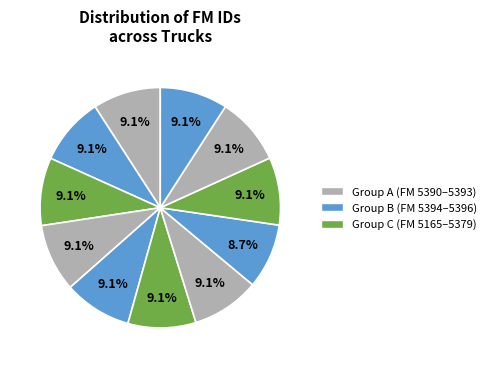

Is there a majority slice in this chart?

No